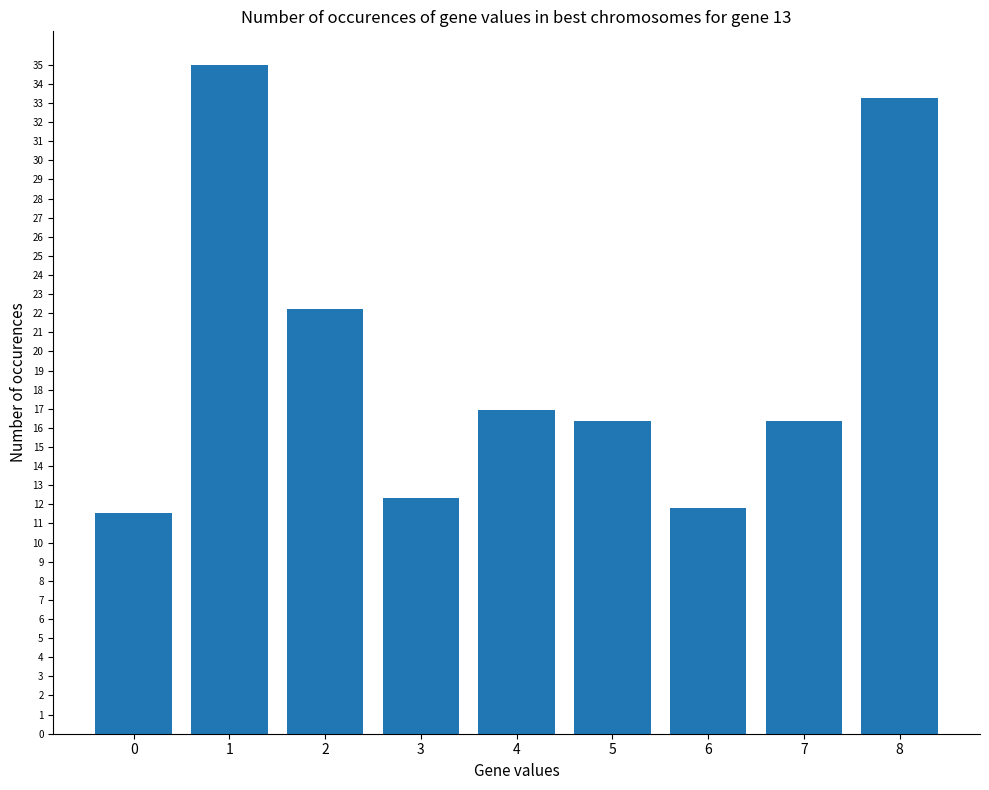

List the labels in order of value, smallest first.

0, 6, 3, 5, 7, 4, 2, 8, 1